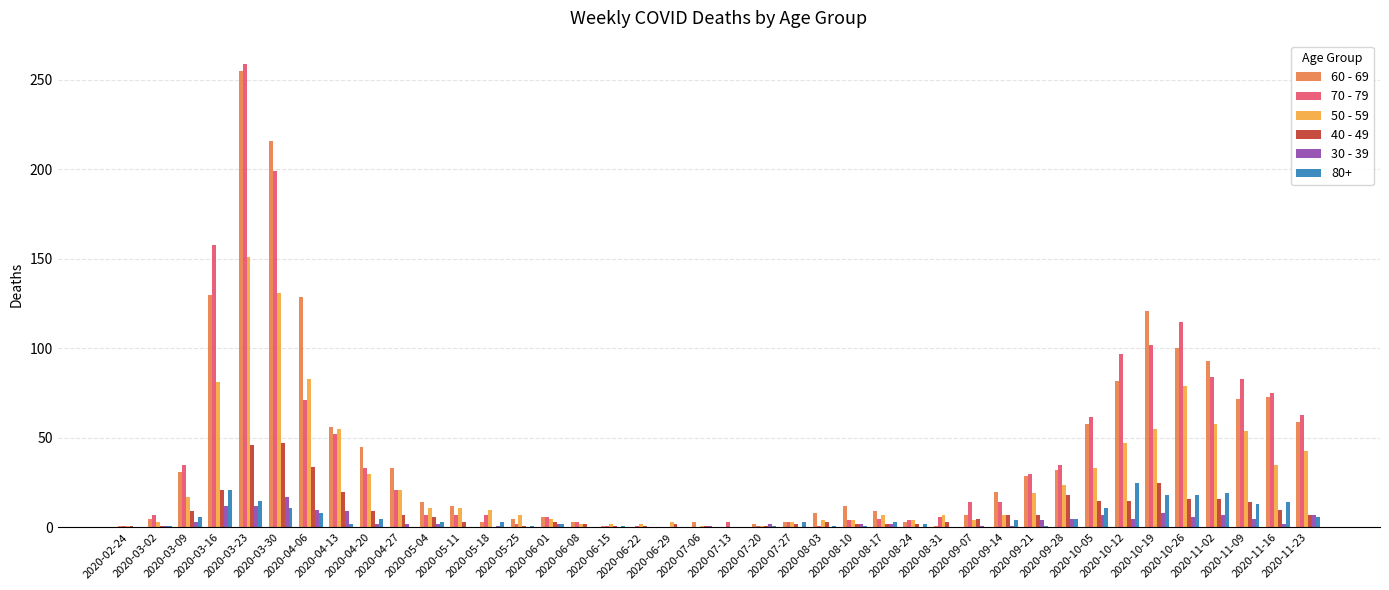

Does the chart contain stacked bars?

No